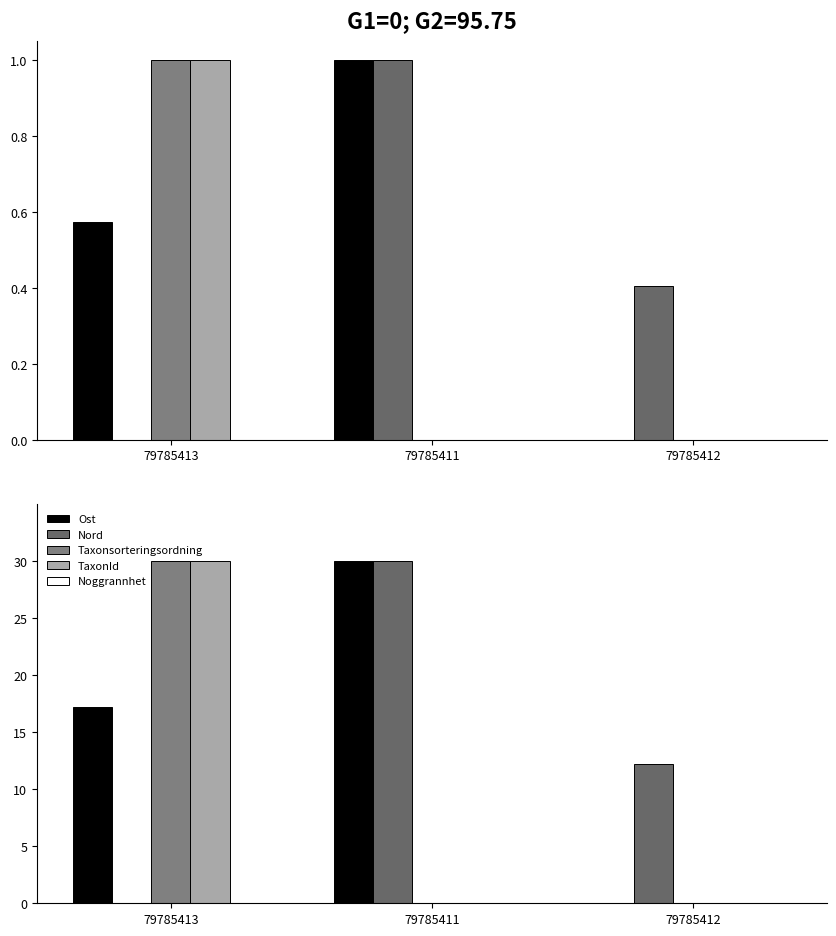

How many bars are there in total?

15